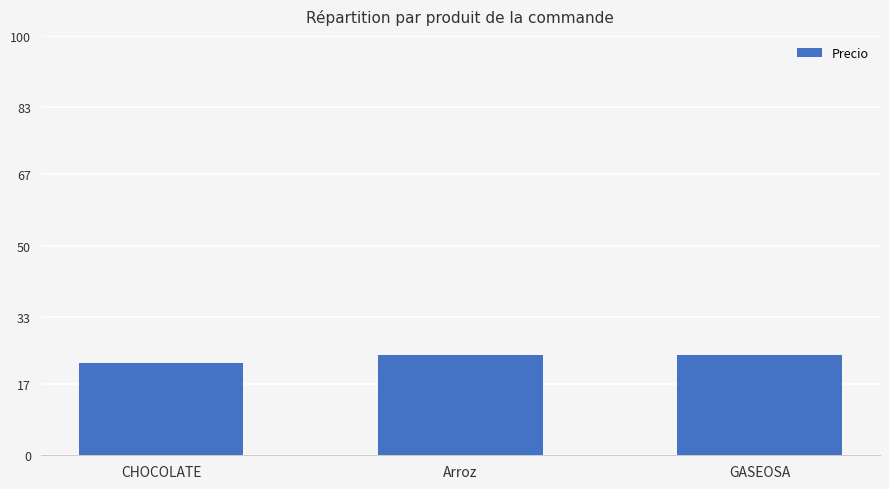

What is the value of the 2nd bar from the left?

24